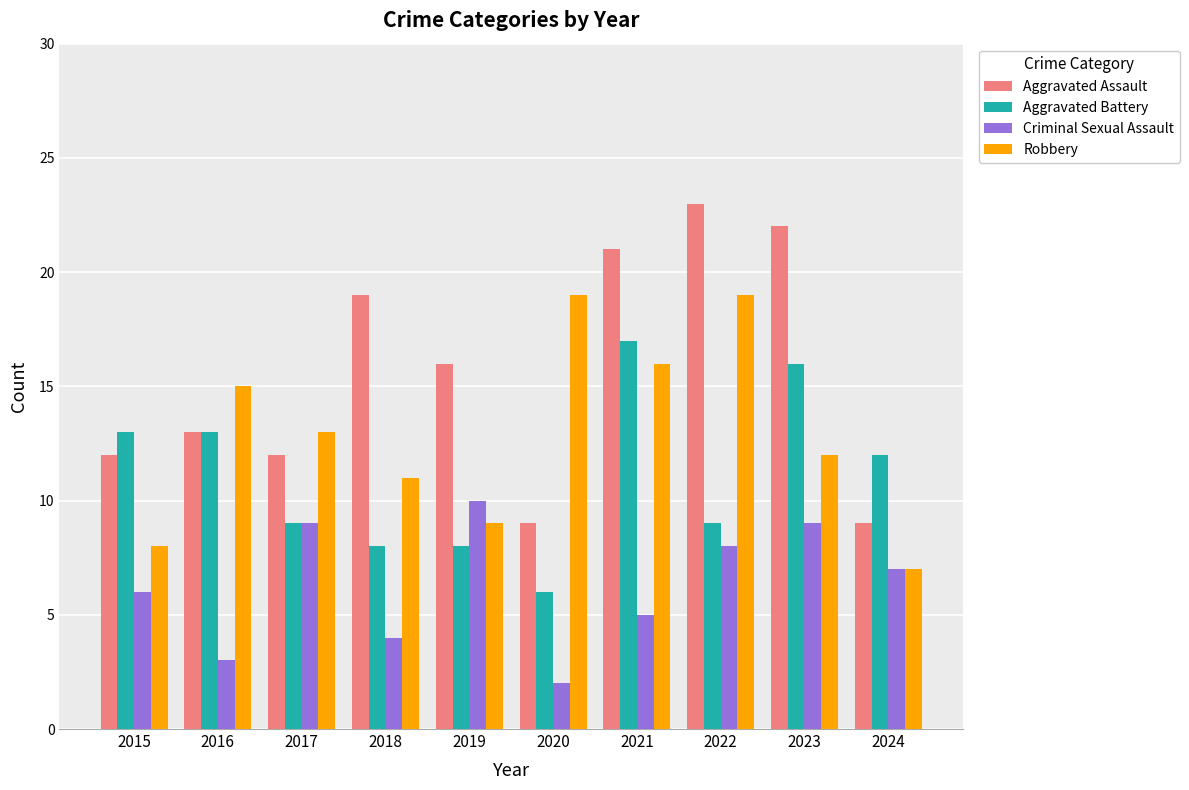

How many Criminal Sexual Assault values are between 4 and 9?

7